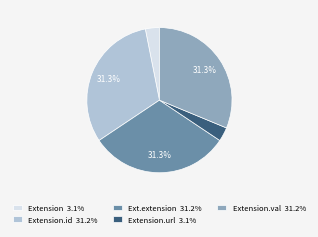

Approximately how many times larger is the value at Ext.extension 31.2% compared to Extension.id 31.2%?

1.0